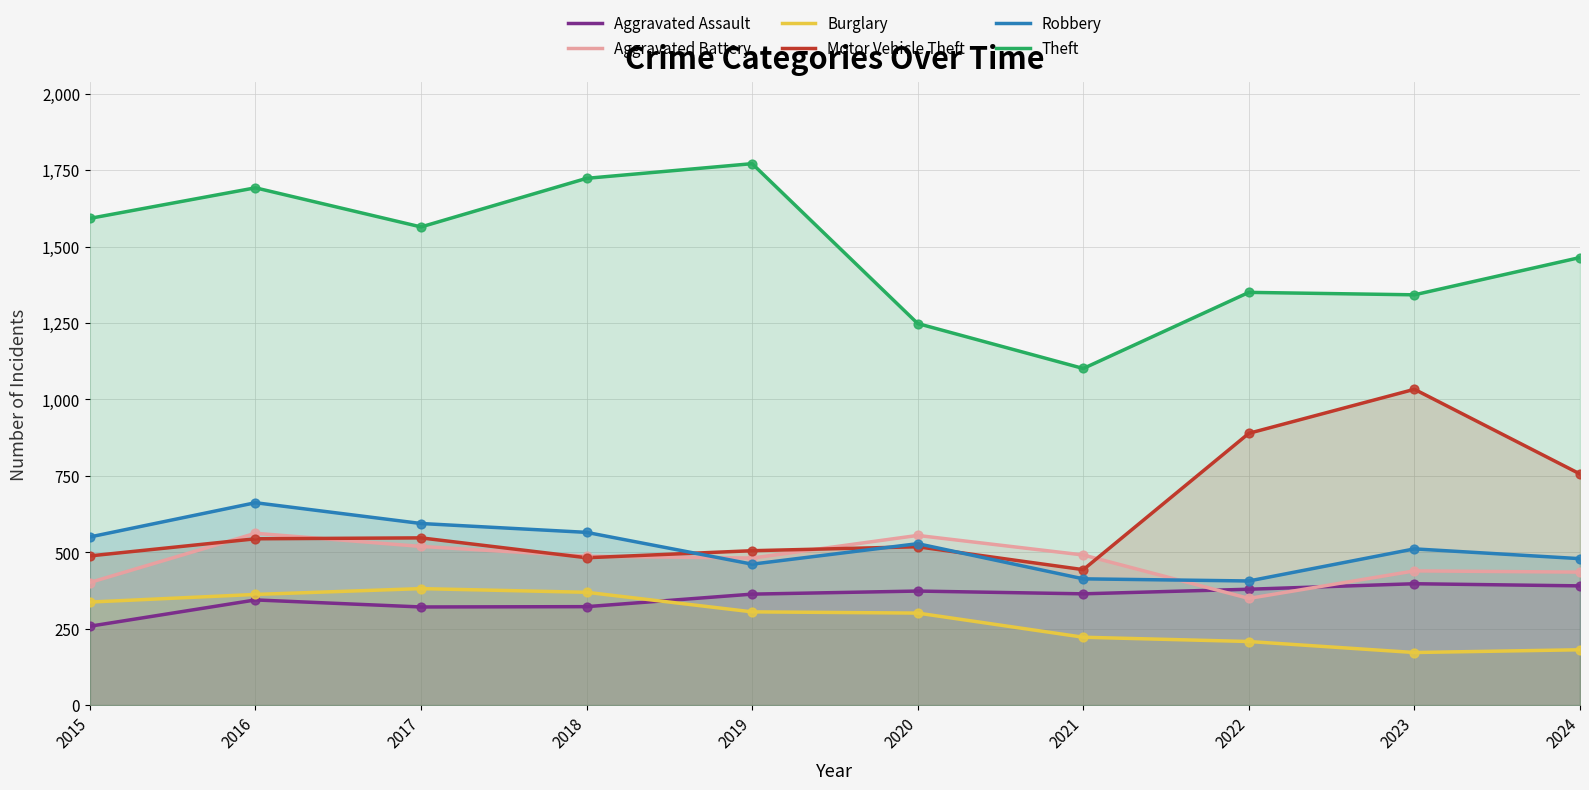

What is the total value across all series at 2016?

4166